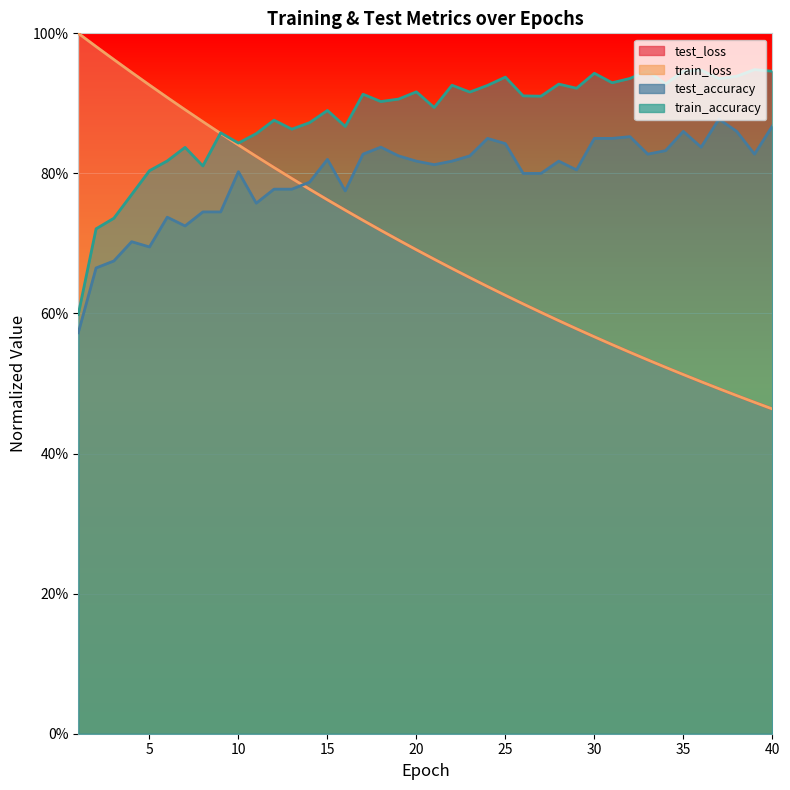

The value of test_loss at 14 is 0.8. True or false?

True